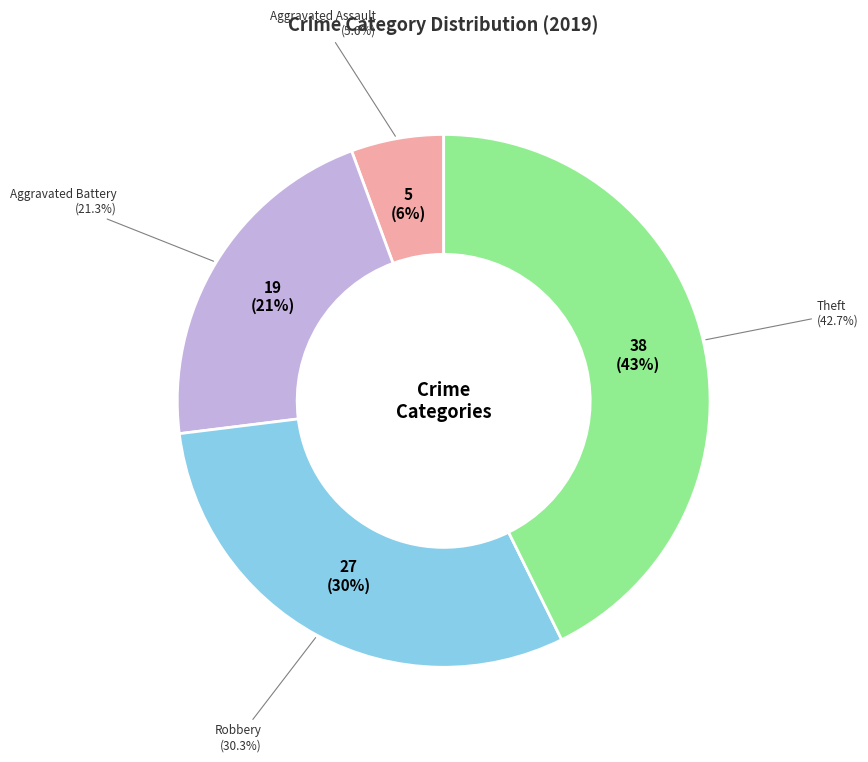

Is there a majority slice in this chart?

No